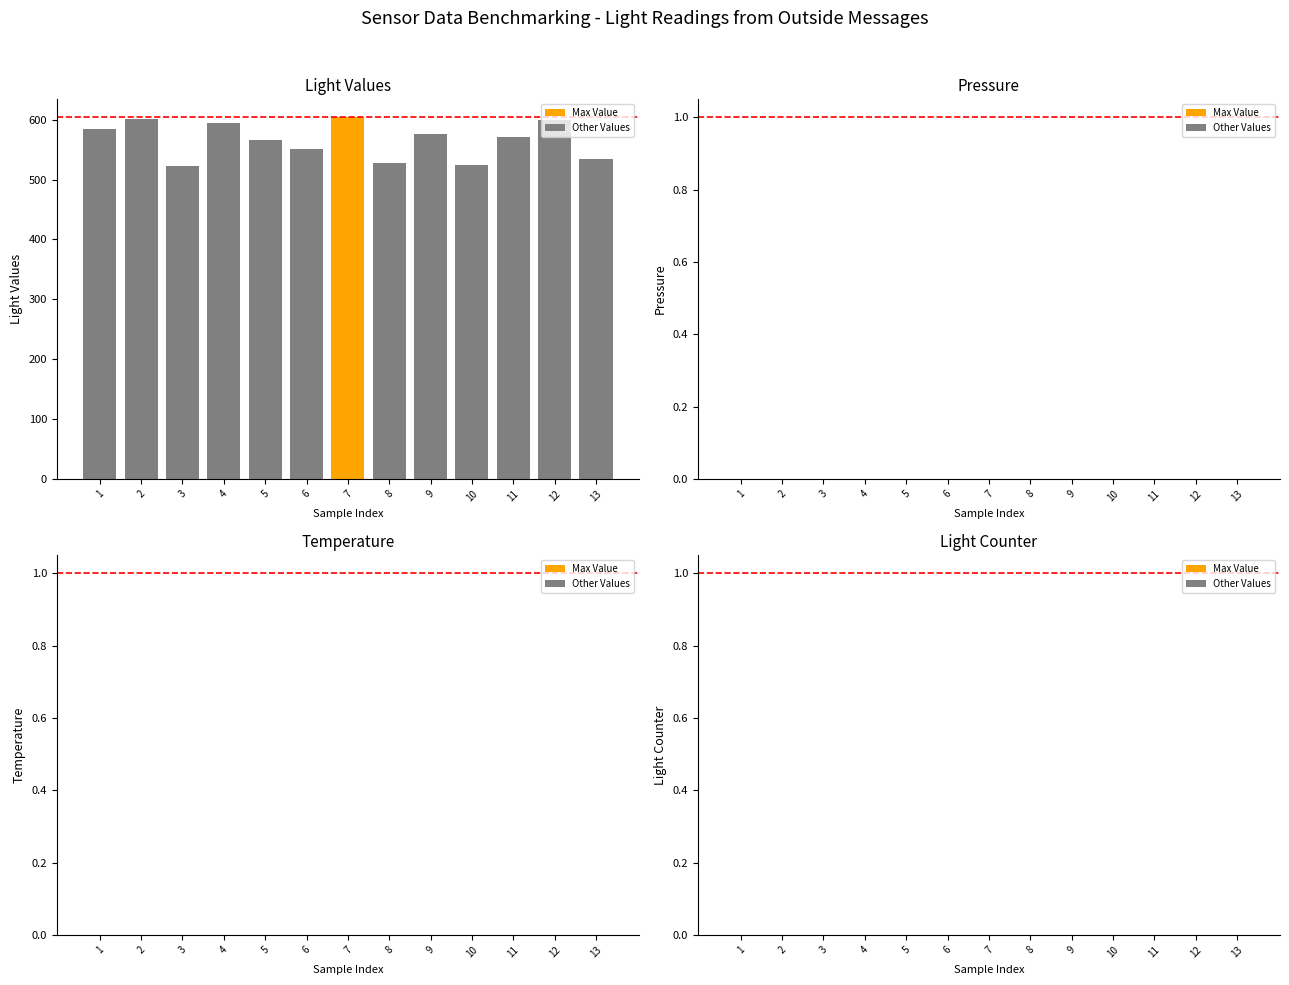

Between 4 and 5, which is larger?

4